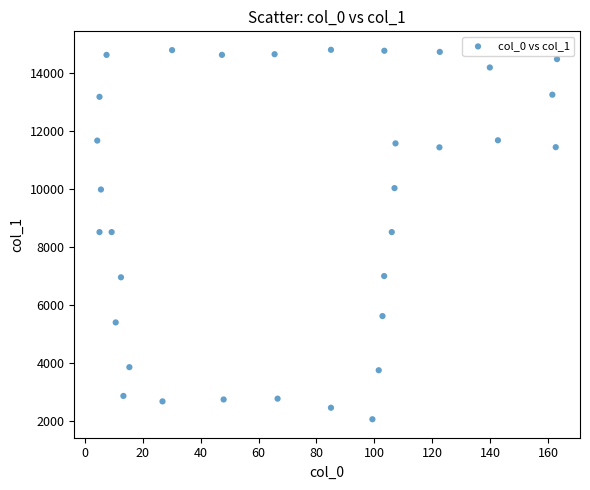

What is the range of Y values (max minus min)?

12742.4